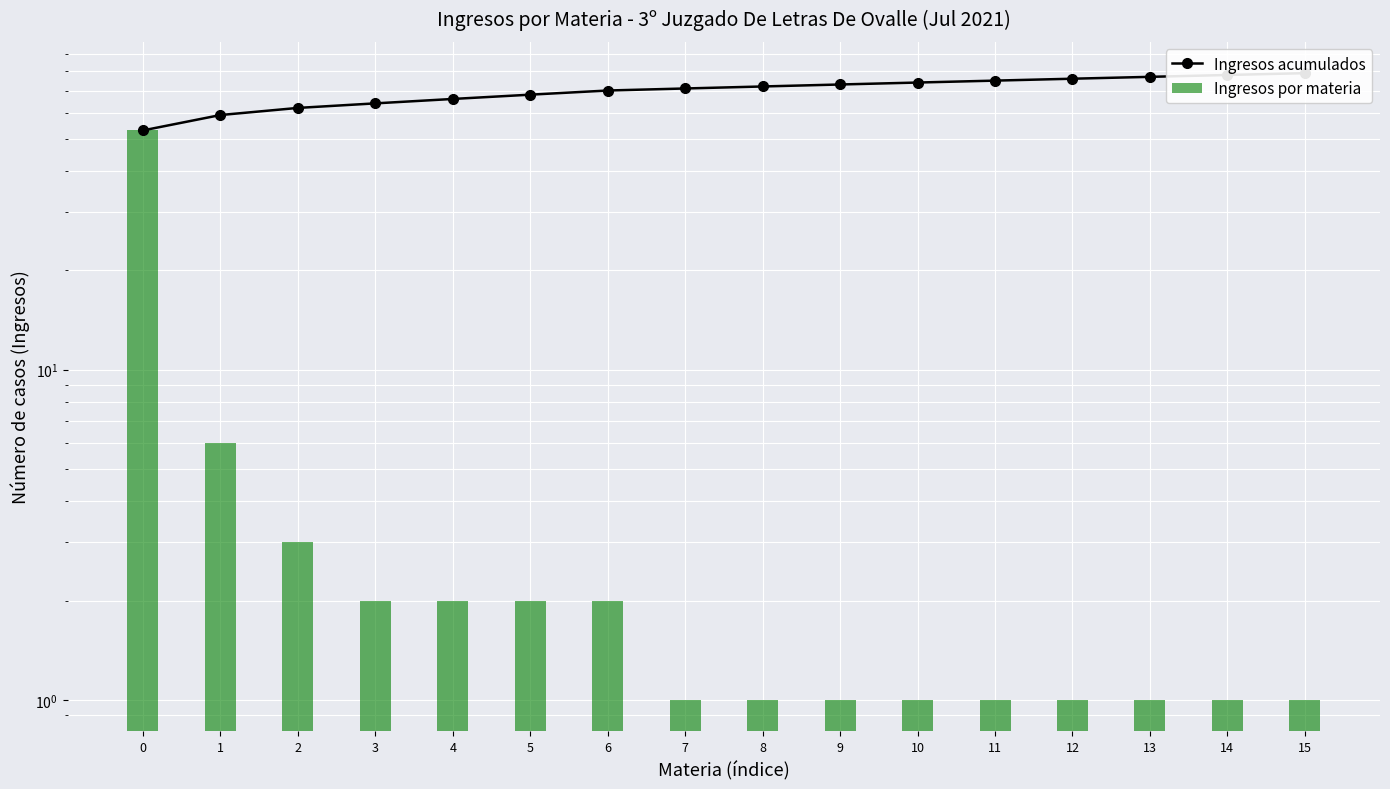

How many groups of bars are there?

16